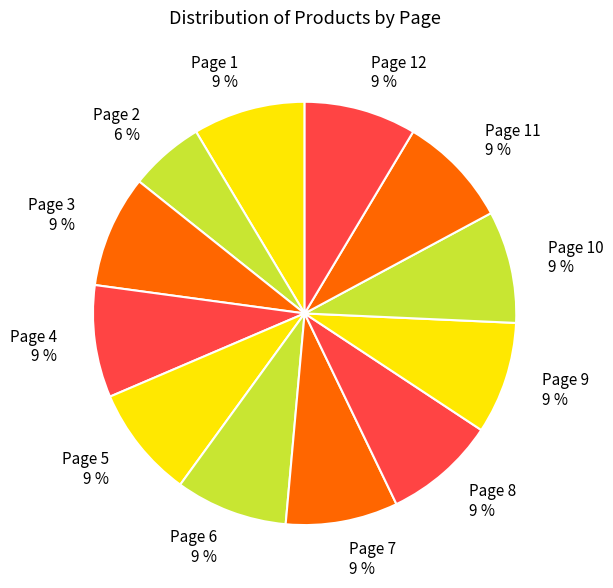

Do Page 10 and Page 4 together represent more than half of the pie?

No